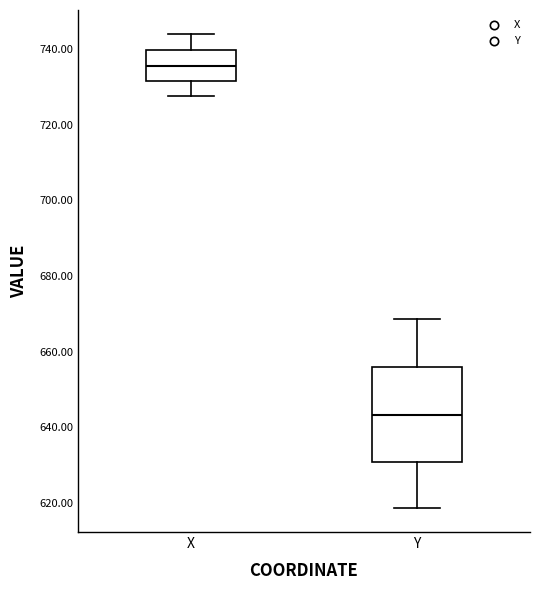

Reading left to right, read every box against the y-axis: the position of its median line, the range the box covers, and the ends of its whiskers. The values are not printed on the chart, so give them approximately, as read against the axis.

X: median 736, box 732 to 740, whiskers 728 to 744
Y: median 644, box 630 to 656, whiskers 618 to 668